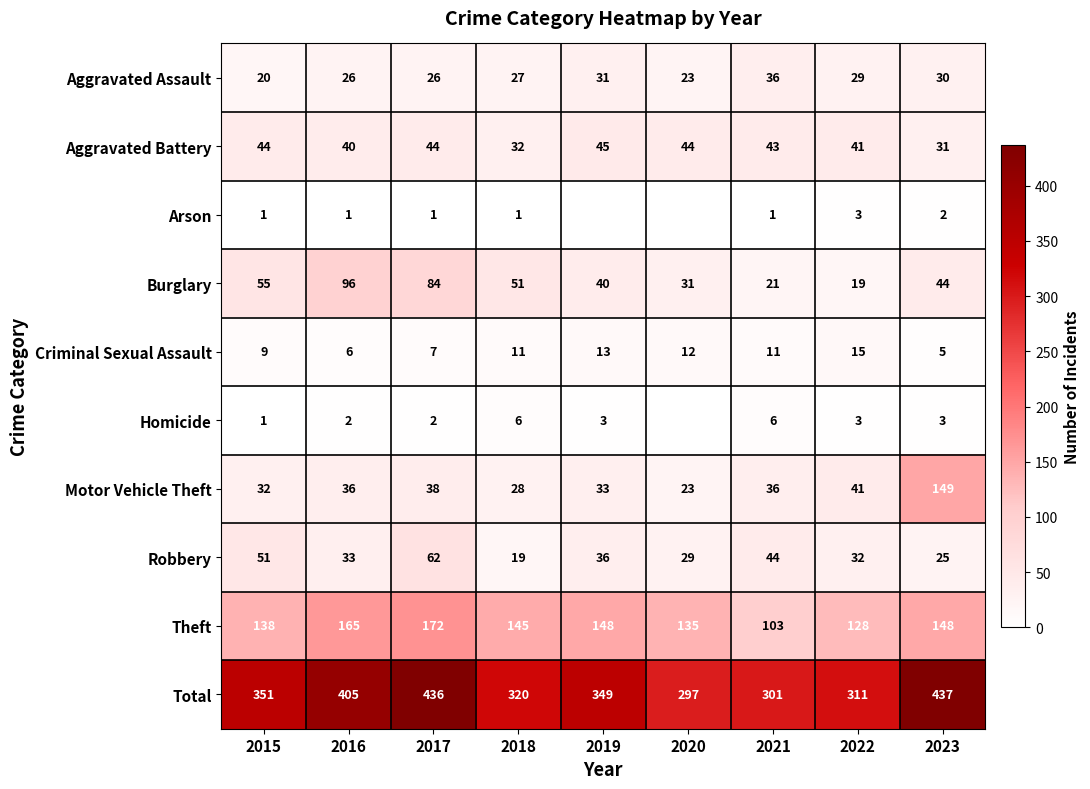

What is the spread (max minus min) of values at 2017?

435